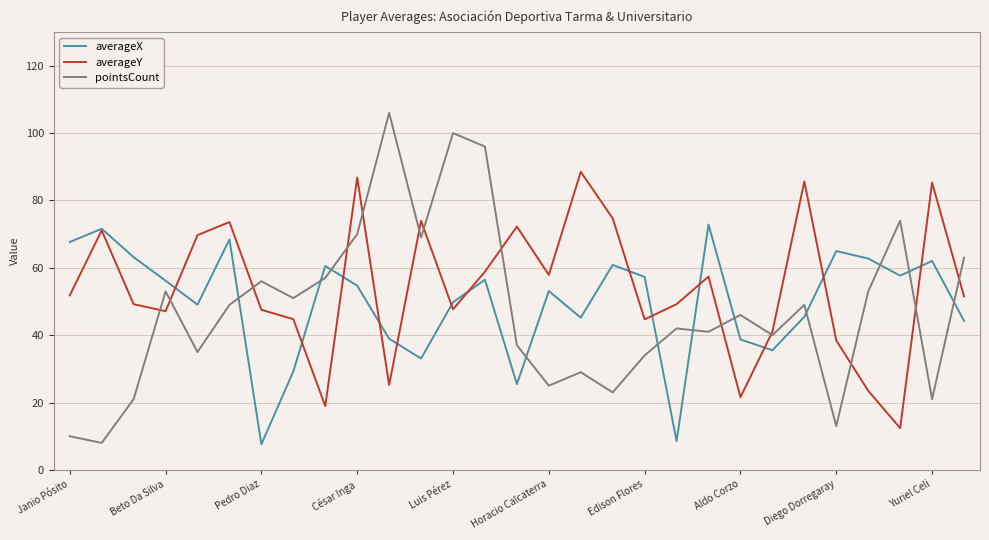

Rank the series by their average value, from lowest to highest.

pointsCount, averageX, averageY